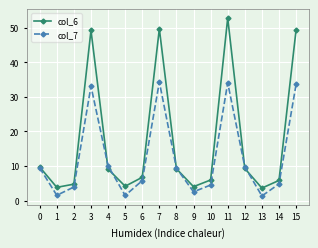

What is the difference between the second highest and second lowest values in the col_6 series?

45.9